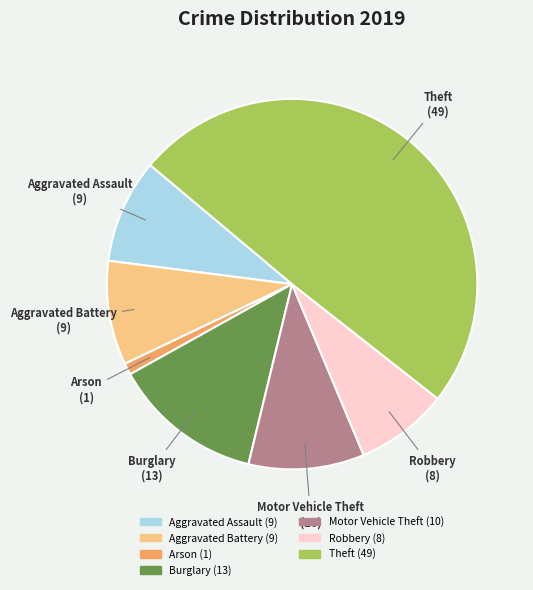

Which category has the smallest portion of the pie?

Arson